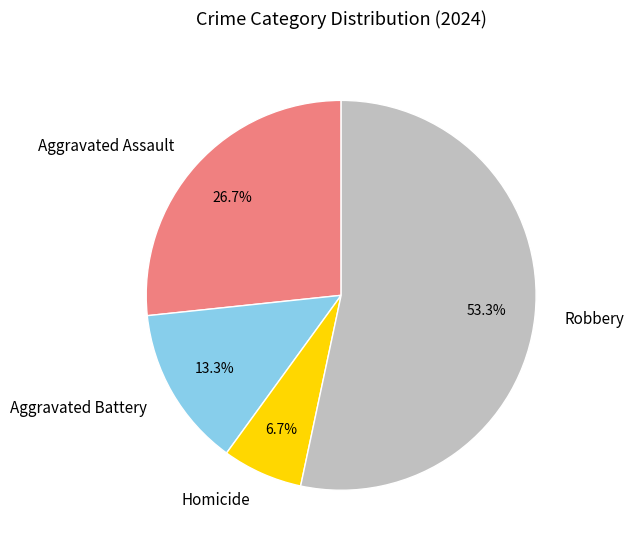

True or false: Aggravated Assault accounts for 27% of the total.

True